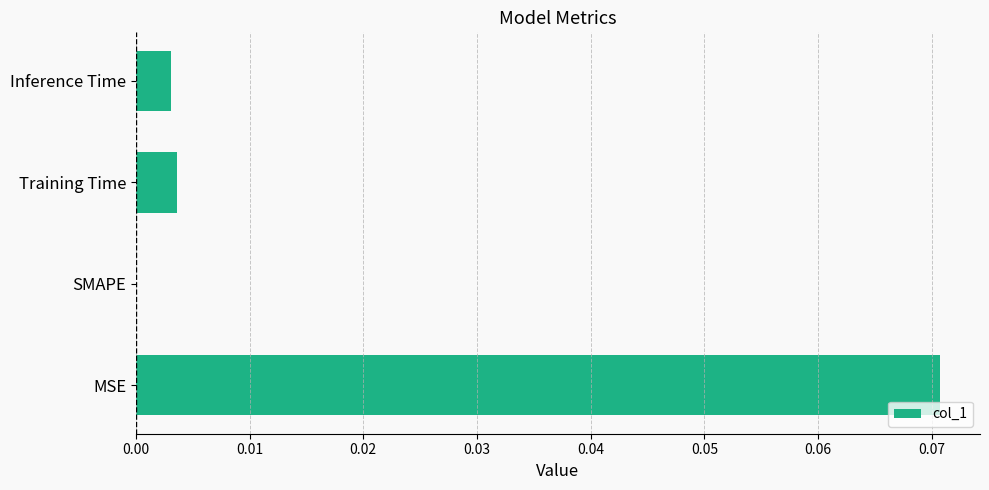

The chart shows a value of 0.0 at SMAPE. True or false?

True